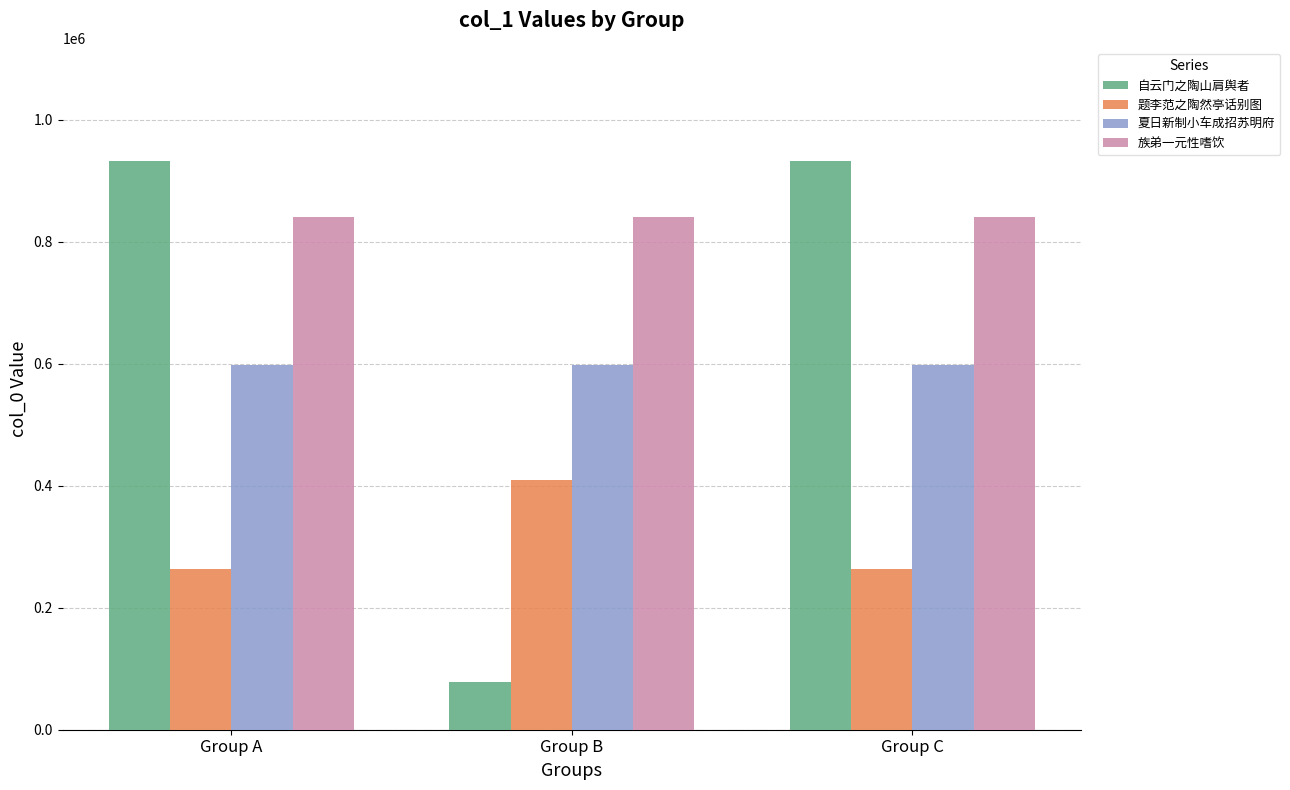

Is it true that 族弟一元性嗜饮 equals 1308663 at Group A?

False